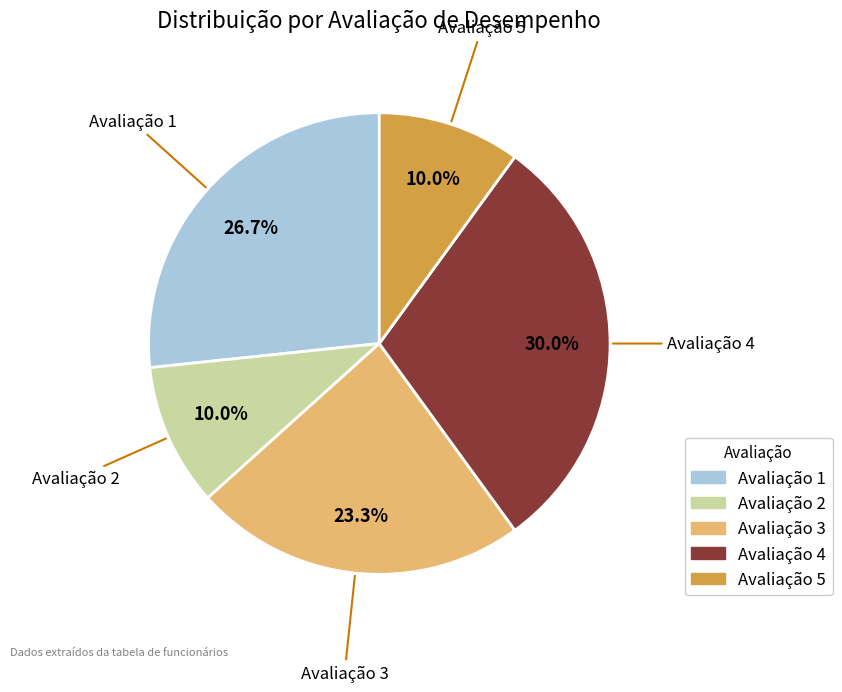

Is there a majority slice in this chart?

No